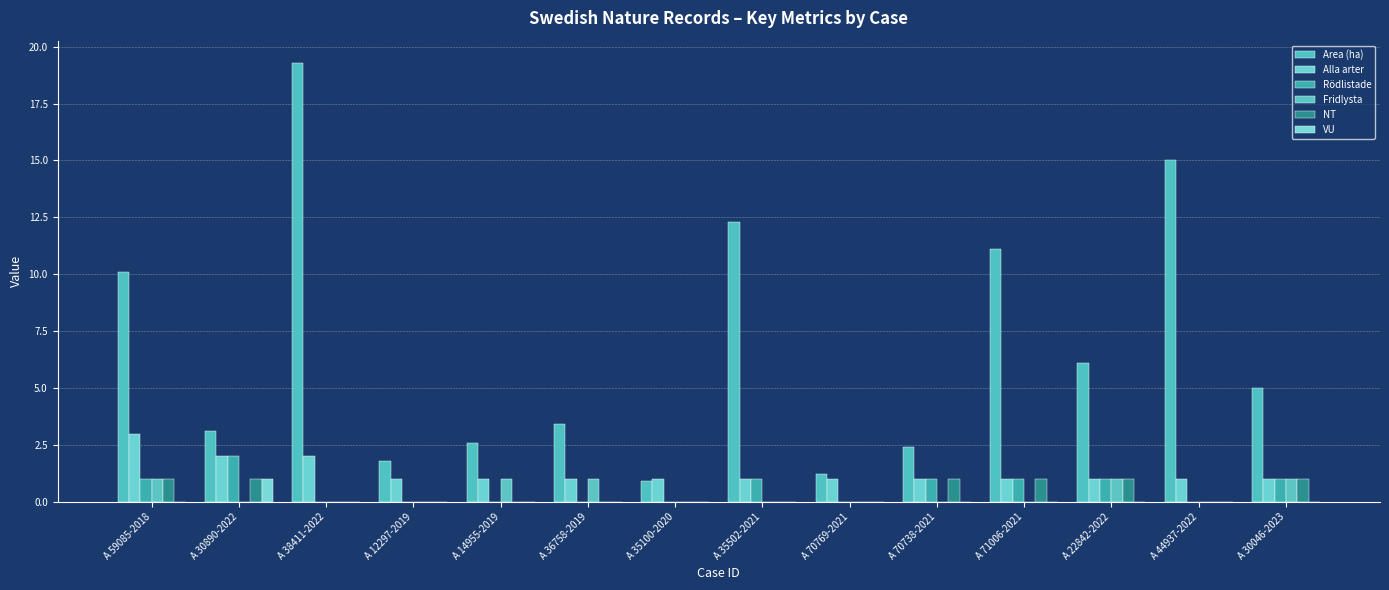

Reading left to right, list all the values displayed in this chart.

Area (ha): A 59085-2018=10.1	A 30890-2022=3.1	A 38411-2022=19.3	A 12297-2019=1.8	A 14955-2019=2.6	A 36758-2019=3.4	A 35100-2020=0.9	A 35502-2021=12.3	A 70769-2021=1.2	A 70738-2021=2.4	A 71006-2021=11.1	A 22842-2022=6.1	A 44937-2022=15.0	A 30046-2023=5.0
Alla arter: A 59085-2018=3.0	A 30890-2022=2.0	A 38411-2022=2.0	A 12297-2019=1.0	A 14955-2019=1.0	A 36758-2019=1.0	A 35100-2020=1.0	A 35502-2021=1.0	A 70769-2021=1.0	A 70738-2021=1.0	A 71006-2021=1.0	A 22842-2022=1.0	A 44937-2022=1.0	A 30046-2023=1.0
Rödlistade: A 59085-2018=1.0	A 30890-2022=2.0	A 38411-2022=0.0	A 12297-2019=0.0	A 14955-2019=0.0	A 36758-2019=0.0	A 35100-2020=0.0	A 35502-2021=1.0	A 70769-2021=0.0	A 70738-2021=1.0	A 71006-2021=1.0	A 22842-2022=1.0	A 44937-2022=0.0	A 30046-2023=1.0
Fridlysta: A 59085-2018=1.0	A 30890-2022=0.0	A 38411-2022=0.0	A 12297-2019=0.0	A 14955-2019=1.0	A 36758-2019=1.0	A 35100-2020=0.0	A 35502-2021=0.0	A 70769-2021=0.0	A 70738-2021=0.0	A 71006-2021=0.0	A 22842-2022=1.0	A 44937-2022=0.0	A 30046-2023=1.0
NT: A 59085-2018=1.0	A 30890-2022=1.0	A 38411-2022=0.0	A 12297-2019=0.0	A 14955-2019=0.0	A 36758-2019=0.0	A 35100-2020=0.0	A 35502-2021=0.0	A 70769-2021=0.0	A 70738-2021=1.0	A 71006-2021=1.0	A 22842-2022=1.0	A 44937-2022=0.0	A 30046-2023=1.0
VU: A 59085-2018=0.0	A 30890-2022=1.0	A 38411-2022=0.0	A 12297-2019=0.0	A 14955-2019=0.0	A 36758-2019=0.0	A 35100-2020=0.0	A 35502-2021=0.0	A 70769-2021=0.0	A 70738-2021=0.0	A 71006-2021=0.0	A 22842-2022=0.0	A 44937-2022=0.0	A 30046-2023=0.0